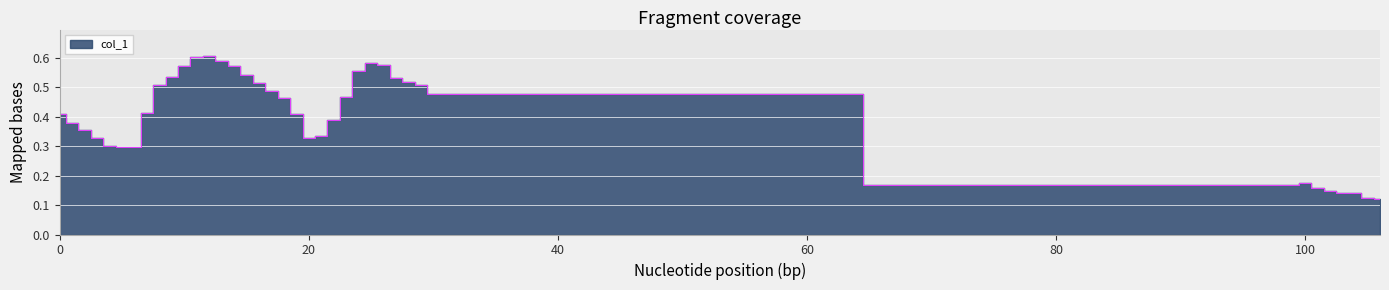

How many points are higher than both their immediate neighbors (excluding endpoints)?

3